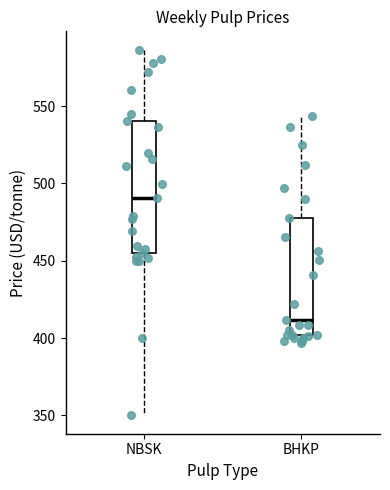

Reading left to right, read every box against the y-axis: the position of its median line, the range the box covers, and the ends of its whiskers. The values are not printed on the chart, so give them approximately, as read against the axis.

NBSK: median 490, box 455 to 540, whiskers 350 to 585
BHKP: median 410, box 400 to 475, whiskers 395 to 545